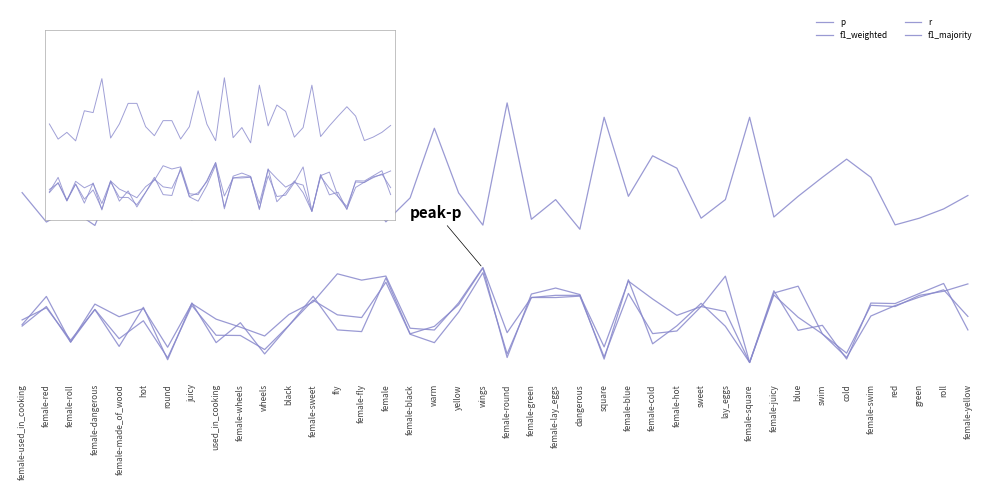

What is the value of the f1_majority point at the 29th from the left?

0.4